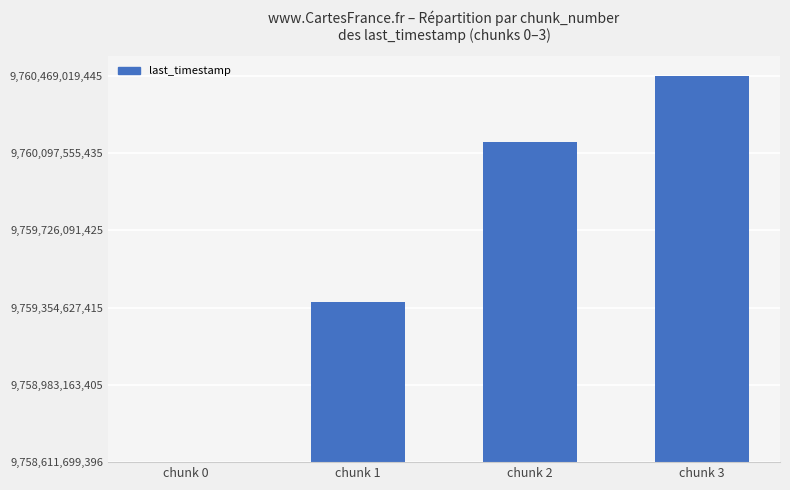

Between chunk 2 and chunk 3, which is larger?

chunk 3